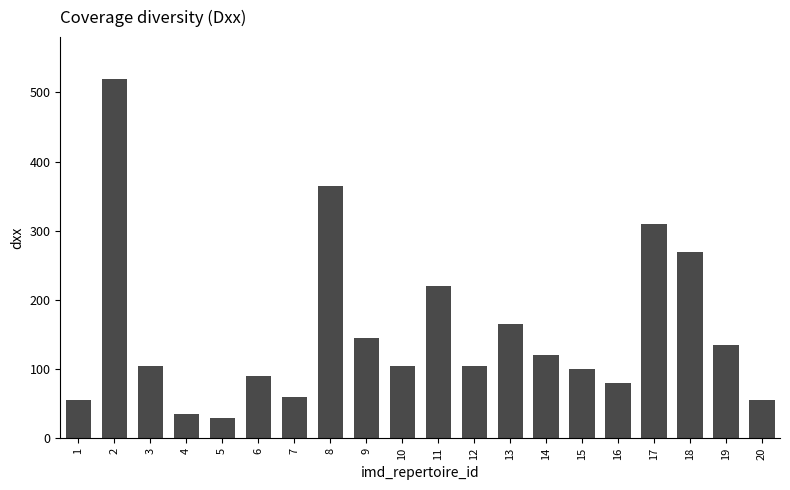

Reading left to right, extract all data points from this chart.

55	520	105	35	30	90	60	365	145	105	220	105	165	120	100	80	310	270	135	55